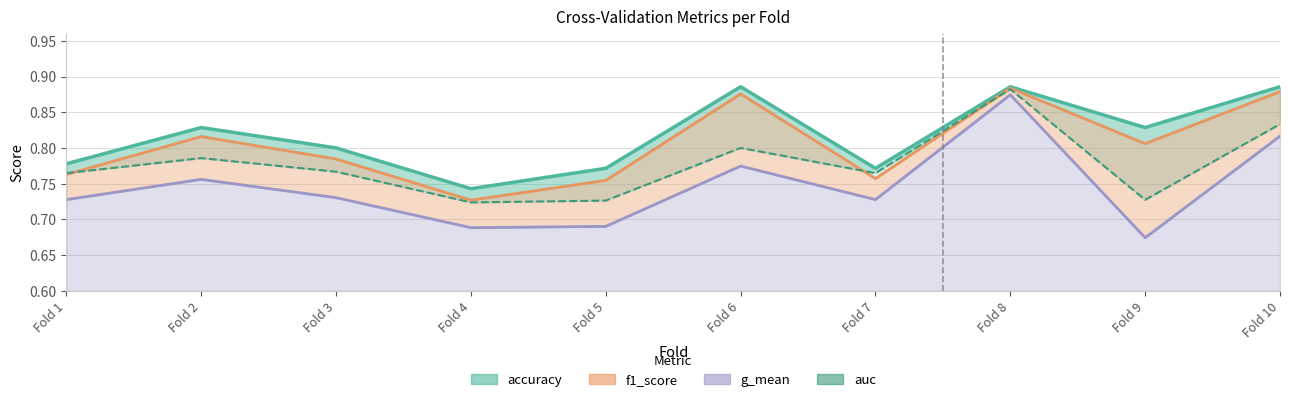

The value of g_mean at Fold 8 is 0.5. True or false?

False